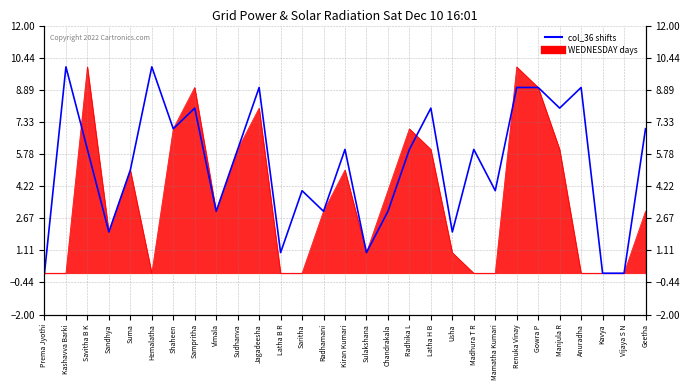

Rank the categories by value from lowest to highest.

Prema Jyothi, Kavya, Vijaya S N, Latha B R, Sulakshana, Sandhya, Usha, Vimala, Radhamani, Chandrakala, Saritha, Mamatha Kumari, Suma, Savitha B K, Sudhanva, Kiran Kumari, Radhika L, Madhura T R, Shaheen, Geetha, Sampritha, Latha H B, Manjula R, Jagadeesha, Renuka Vinay, Gowra P, Anuradha, Kashavva Barki, Hemalatha